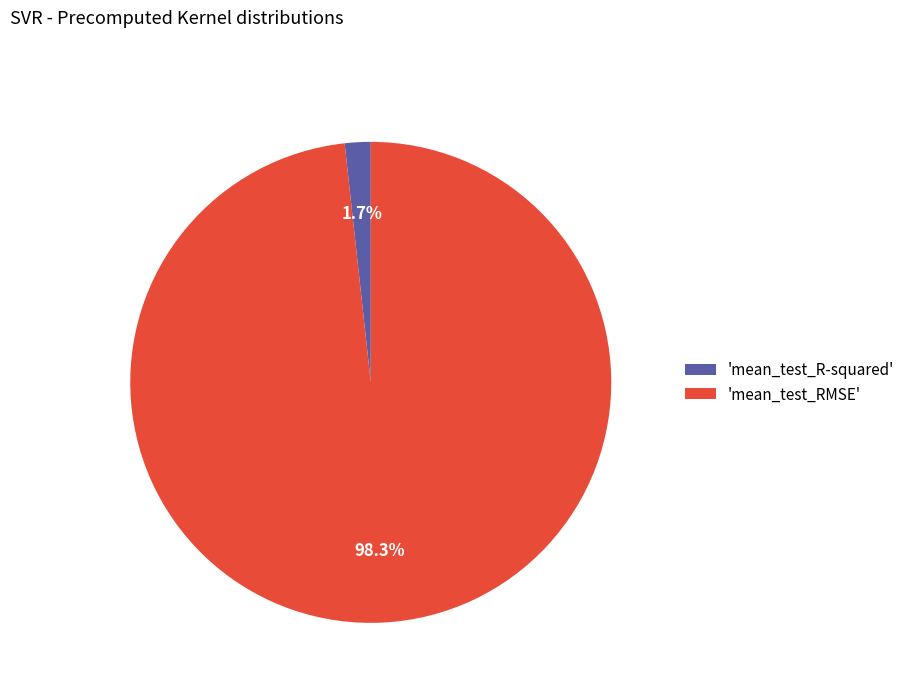

Do 'mean_test_R-squared' and 'mean_test_RMSE' together represent more than half of the pie?

Yes